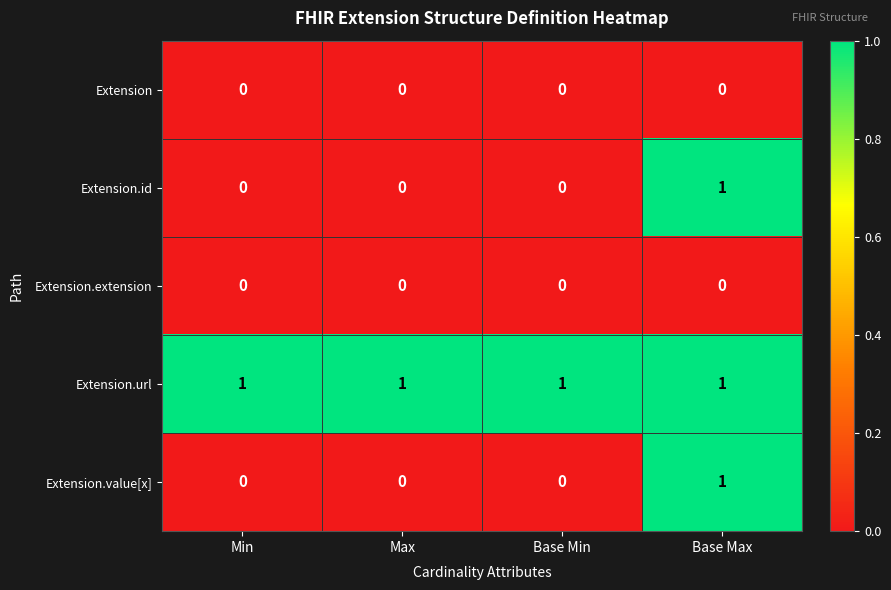

True or false: Extension.extension has a value of 0 at Base Max.

True